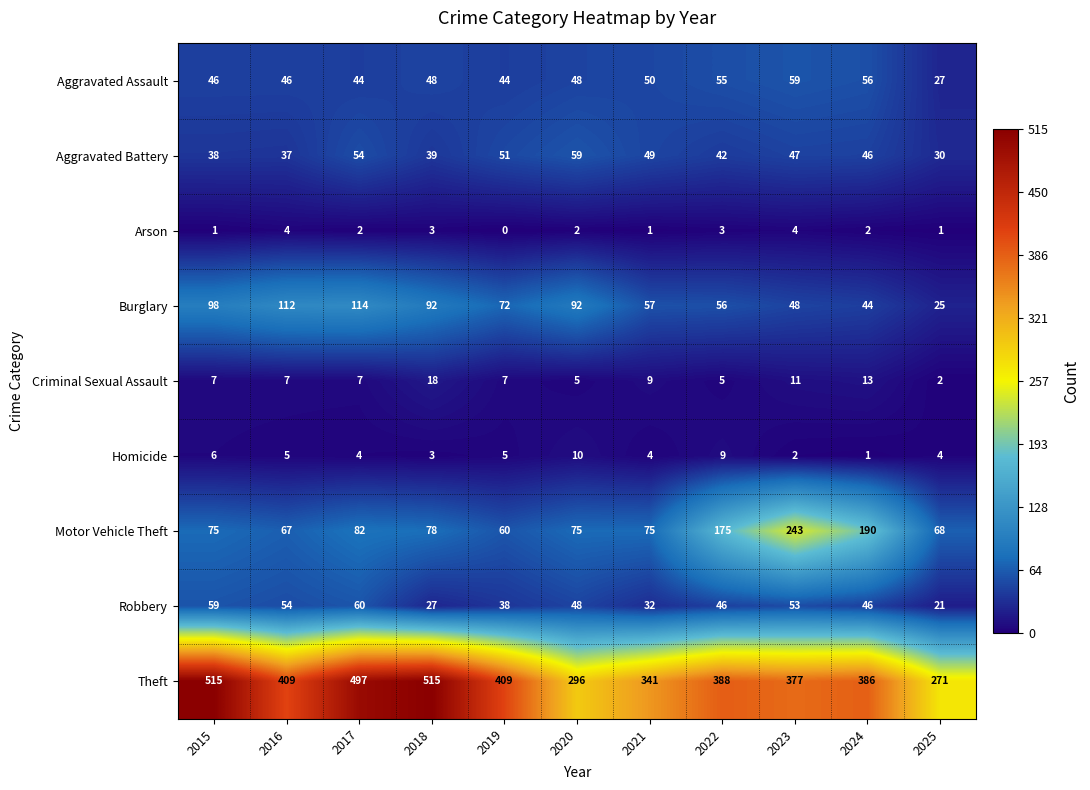

The Aggravated Battery series shows 21 at 2020. True or false?

False